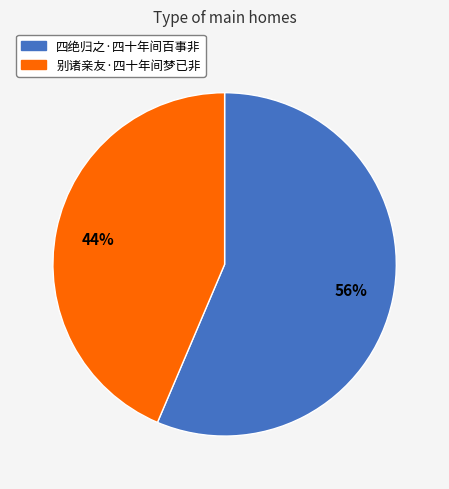

Combined, do 四绝归之·四十年间百事非 and 别诸亲友·四十年间梦已非 account for over 50%?

Yes